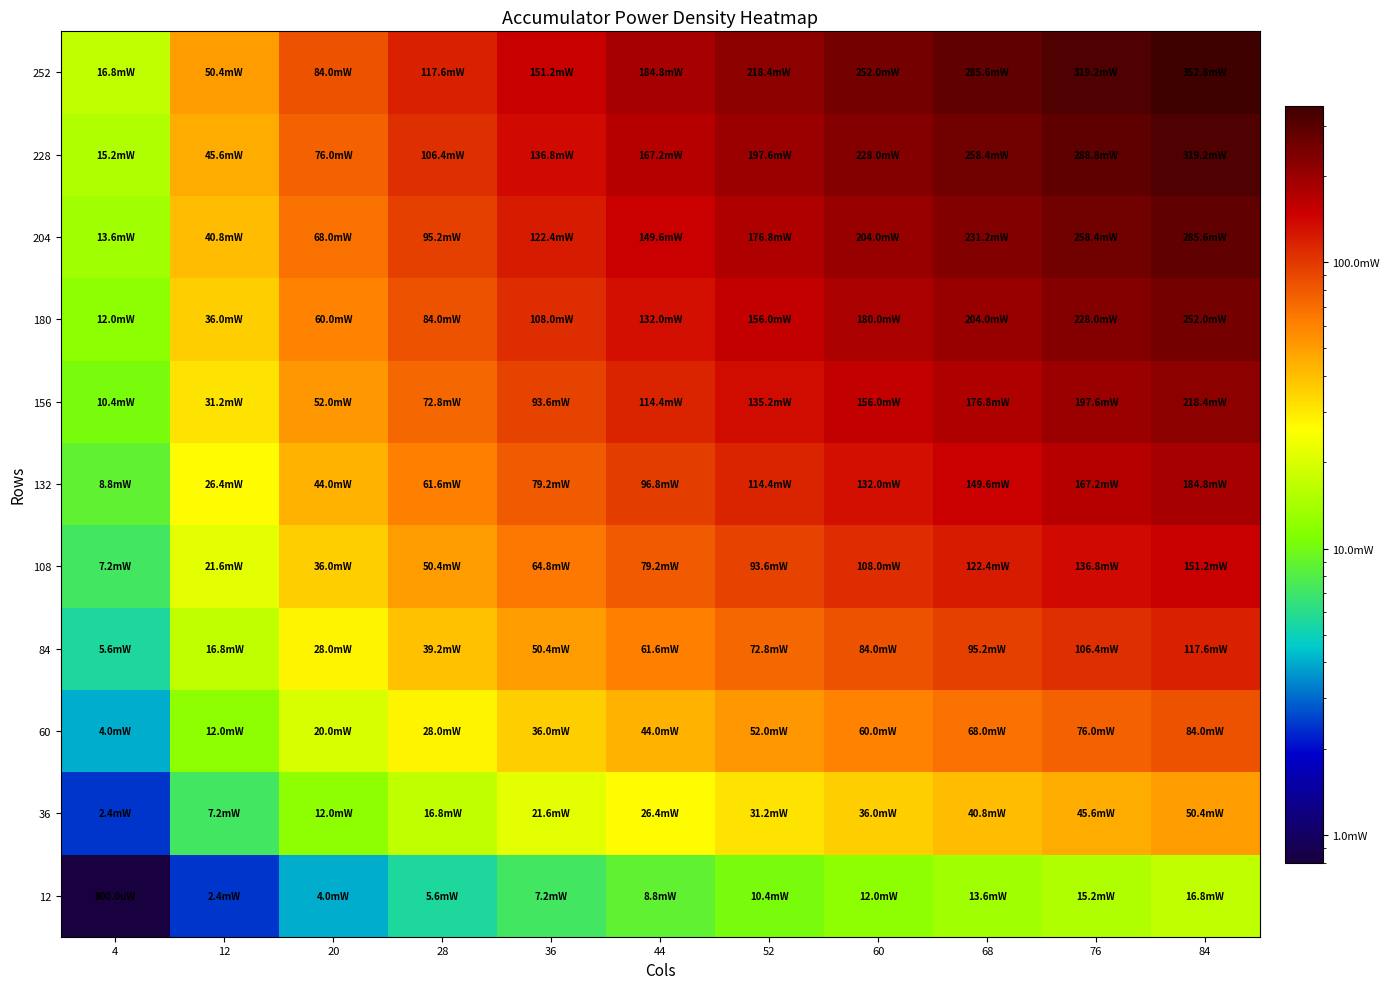

Which series has the largest range (max minus min)?

252